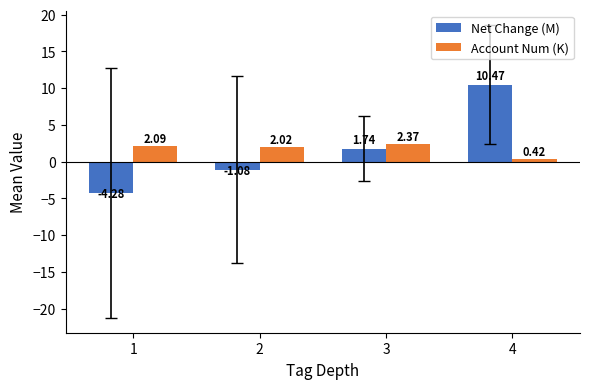

How many values in Net Change (M) are above zero?

2